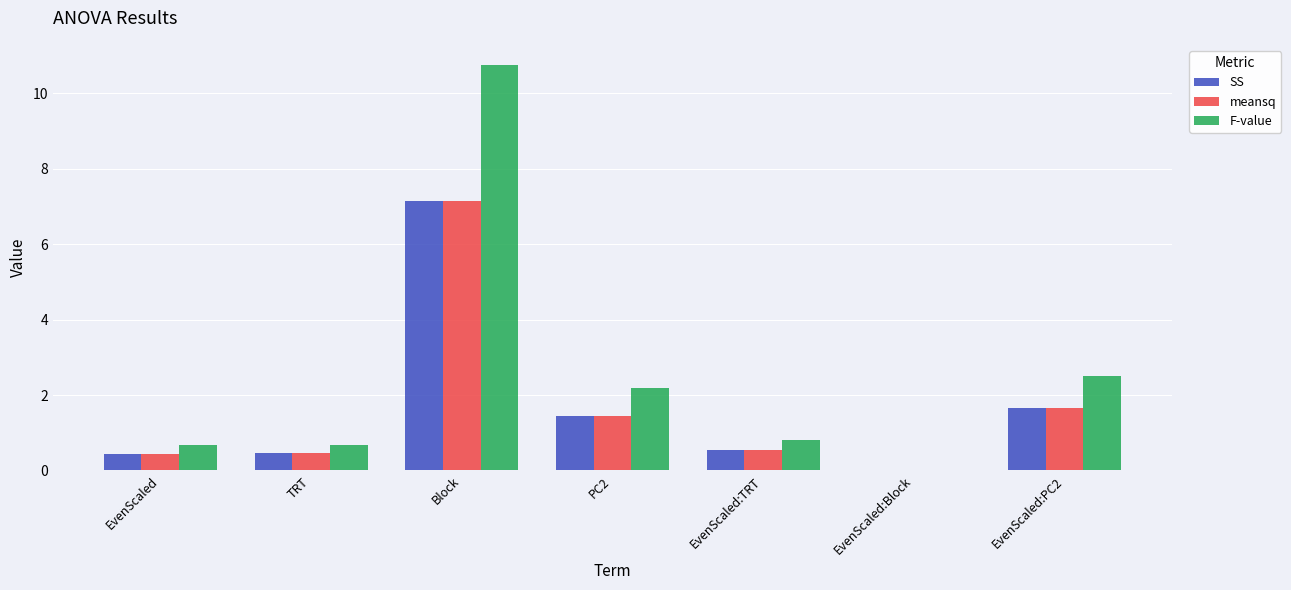

Is it true that SS equals 2.6 at PC2?

False